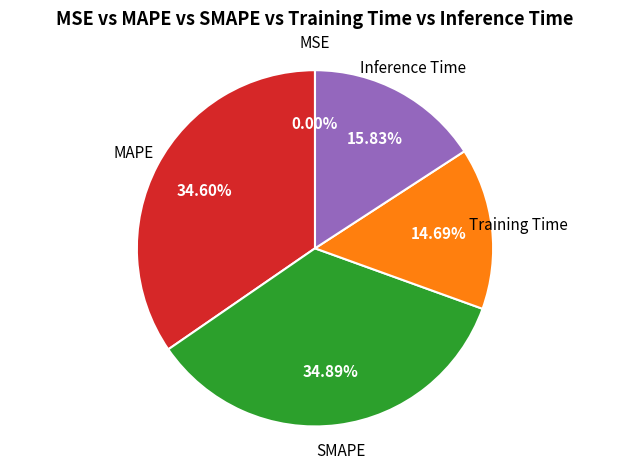

Does any single category account for the majority?

No